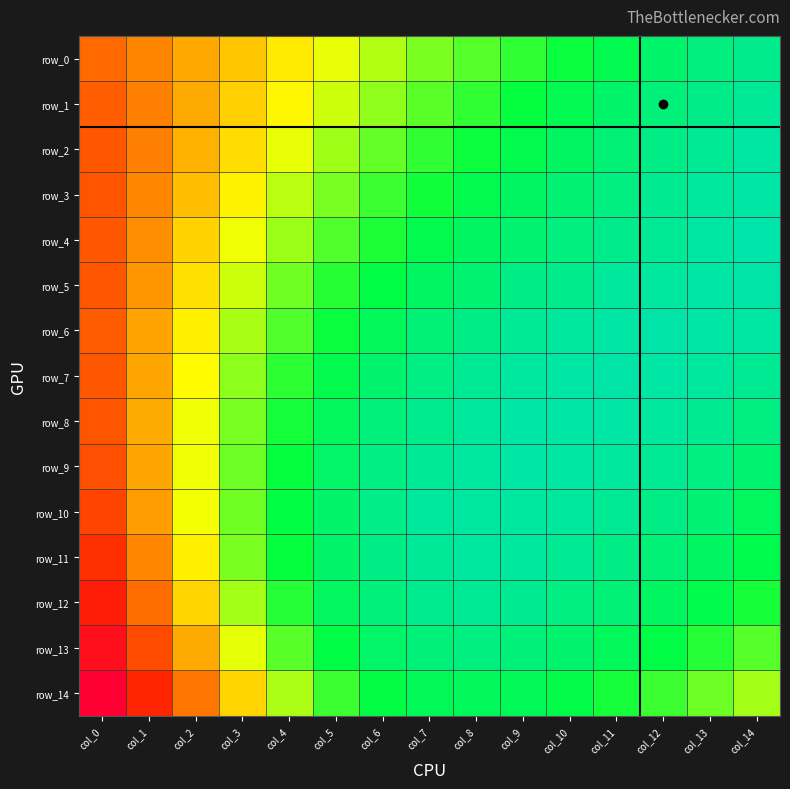

The row_4 series shows 0.5 at col_6. True or false?

False